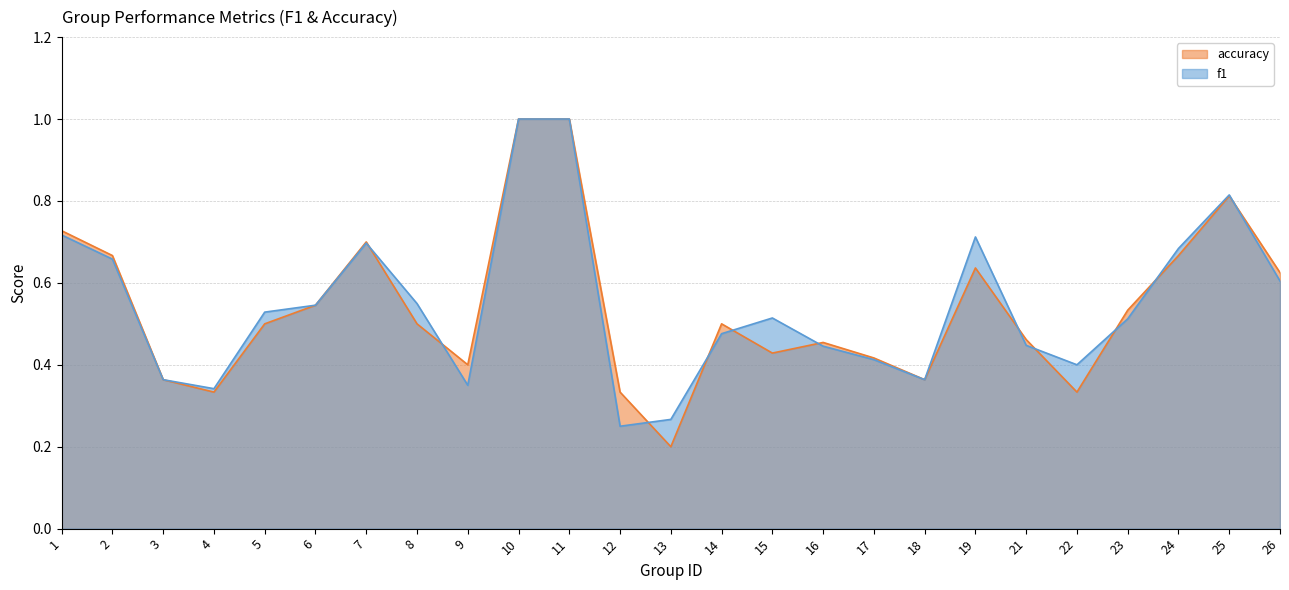

At which label is f1 closest to 0?

12